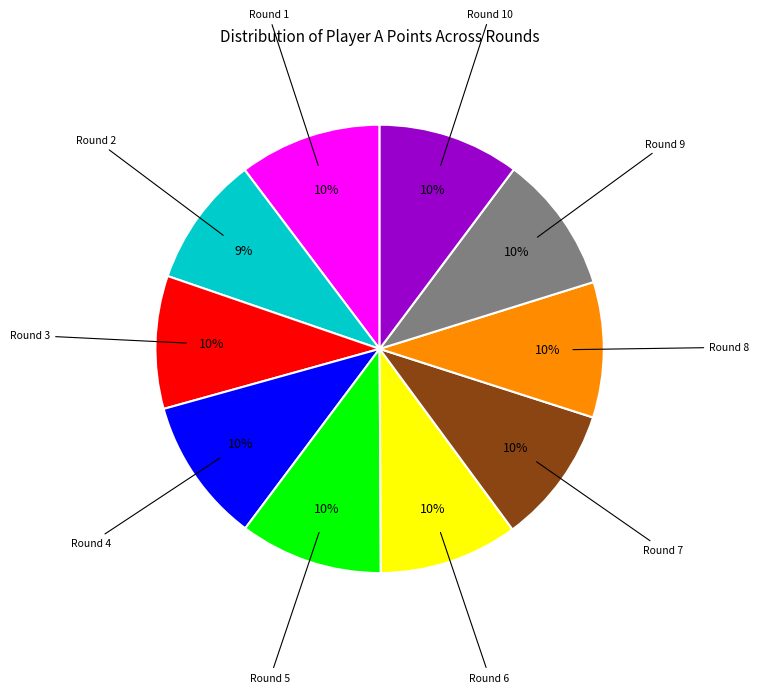

To the nearest percent, what is the average slice percentage?

10%